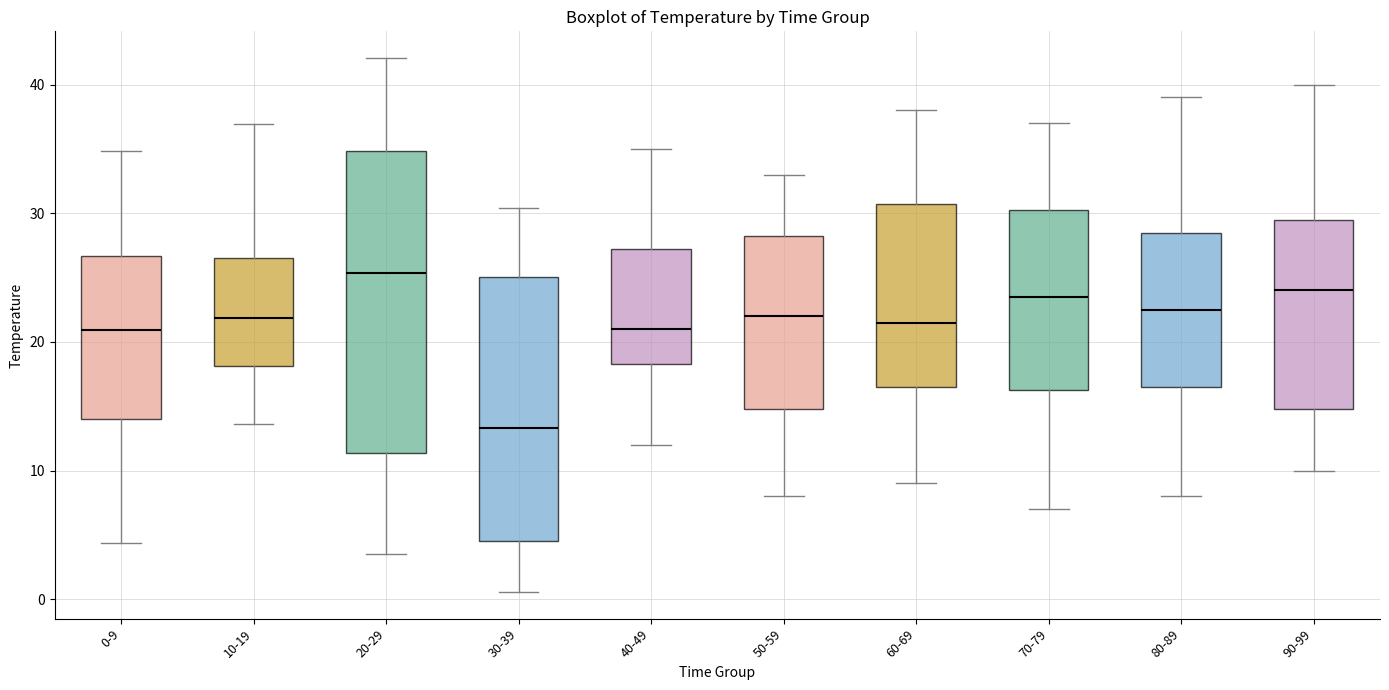

Reading left to right, read every box against the y-axis: the position of its median line, the range the box covers, and the ends of its whiskers. The values are not printed on the chart, so give them approximately, as read against the axis.

0-9: median 21, box 14 to 27, whiskers 4 to 35
10-19: median 22, box 18 to 27, whiskers 14 to 37
20-29: median 25, box 11 to 35, whiskers 4 to 42
30-39: median 13, box 4 to 25, whiskers 1 to 30
40-49: median 21, box 18 to 27, whiskers 12 to 35
50-59: median 22, box 15 to 28, whiskers 8 to 33
60-69: median 22, box 17 to 31, whiskers 9 to 38
70-79: median 24, box 16 to 30, whiskers 7 to 37
80-89: median 23, box 17 to 29, whiskers 8 to 39
90-99: median 24, box 15 to 30, whiskers 10 to 40